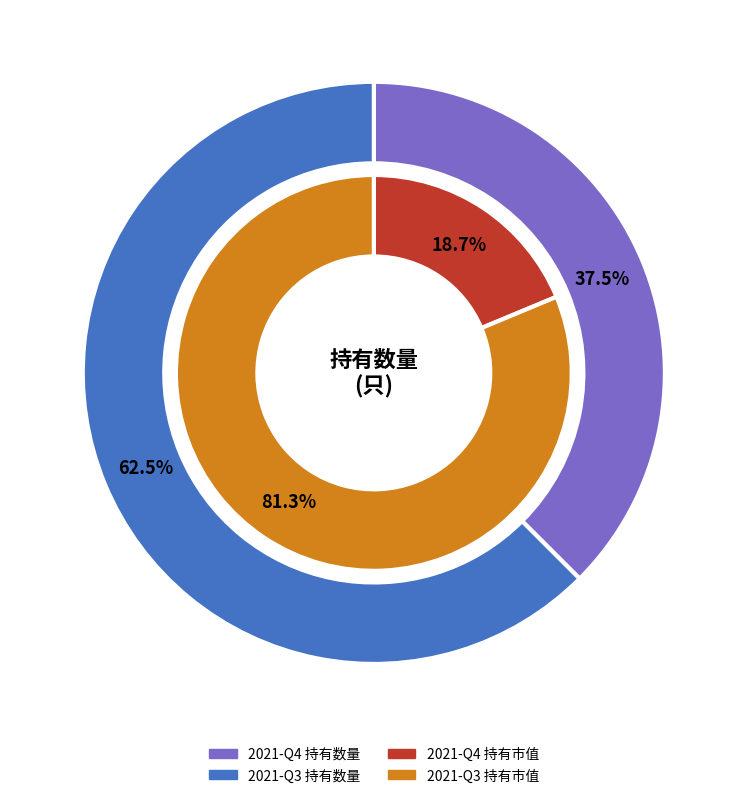

Is it true that 2021-Q4 is 38% of the pie?

True